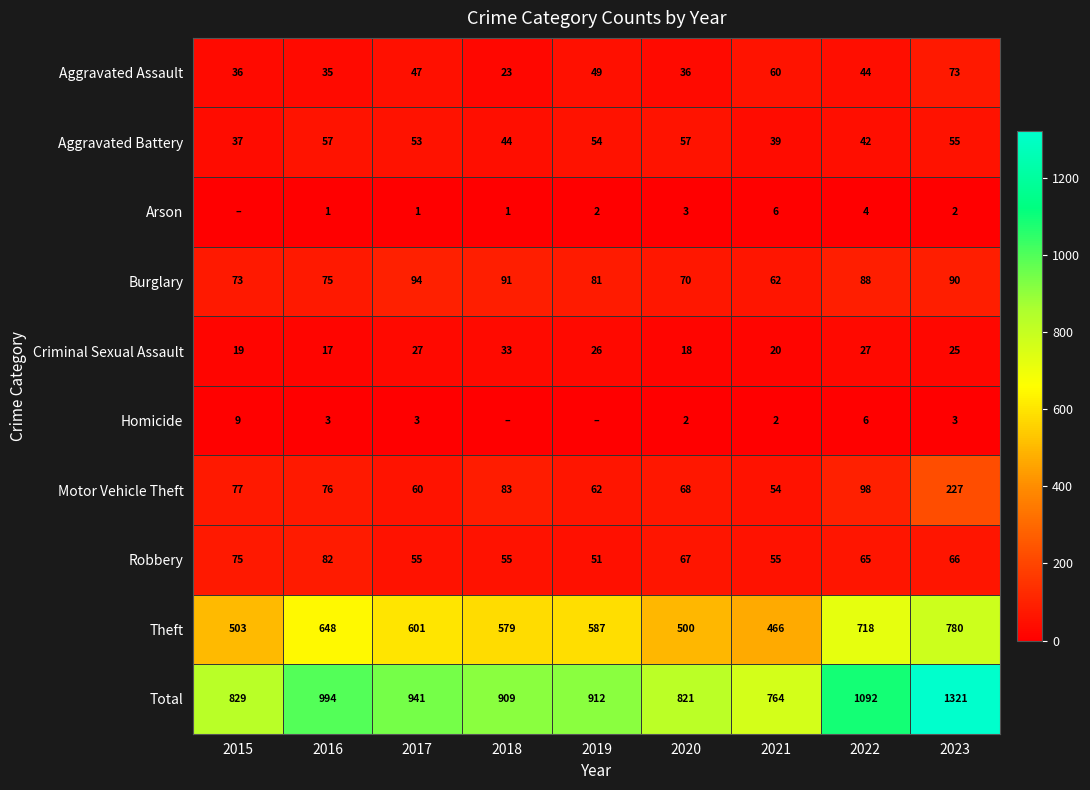

The Theft series shows 780 at 2023. True or false?

True